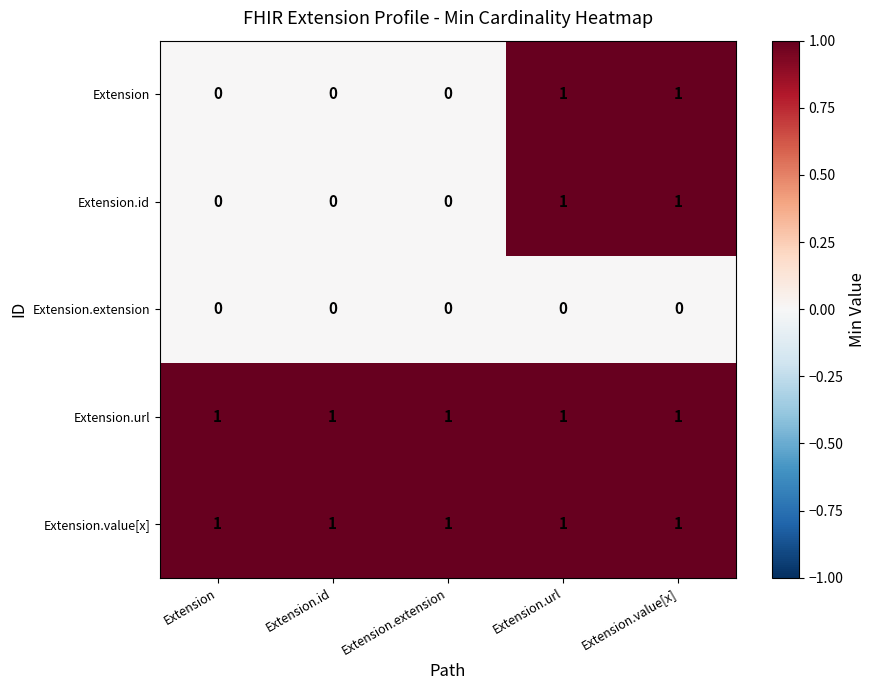

What is the total value across all series at Extension.url?

4